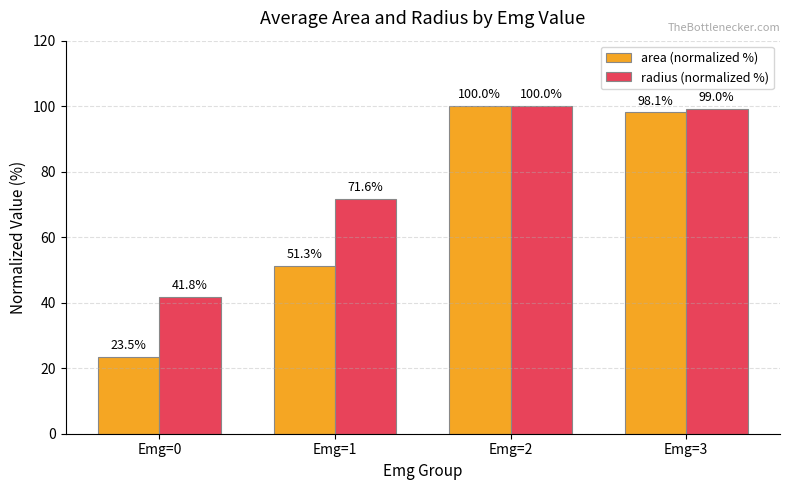

Read the radius (normalized %) value at Emg=2.

100.0